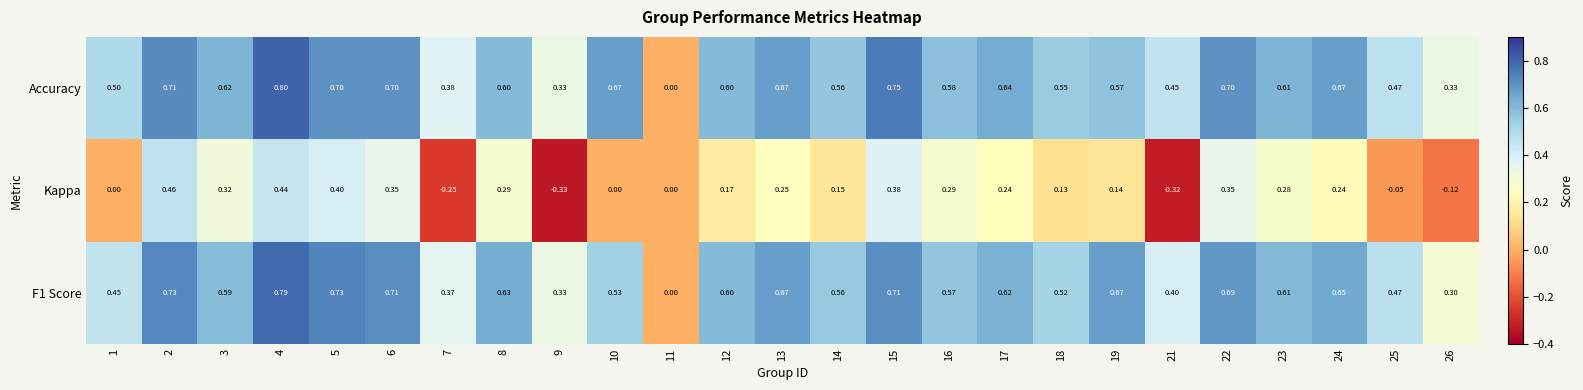

Is the value of F1 Score at 13 greater than the value of Accuracy at 15?

No